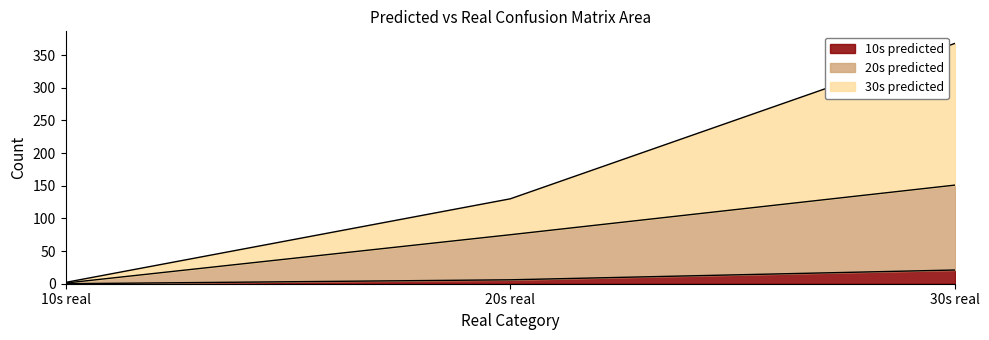

Which has a higher value, 20s real or 30s real?

30s real